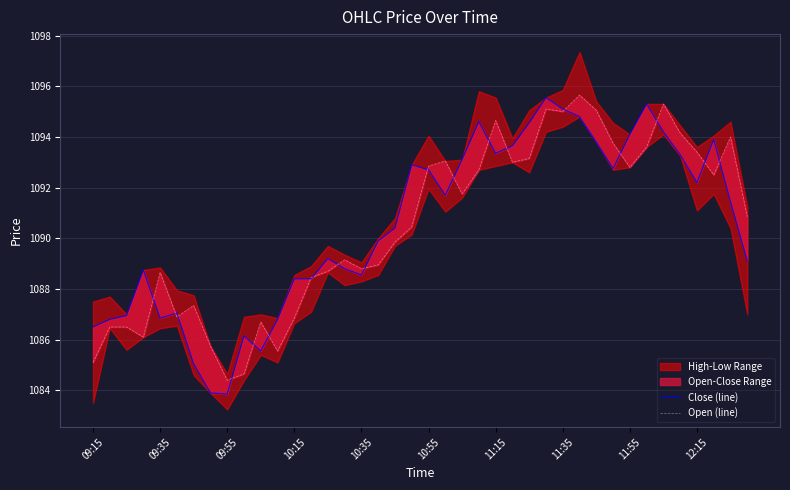

What is the value of the Close (line) point at the 5th from the left?

1086.8